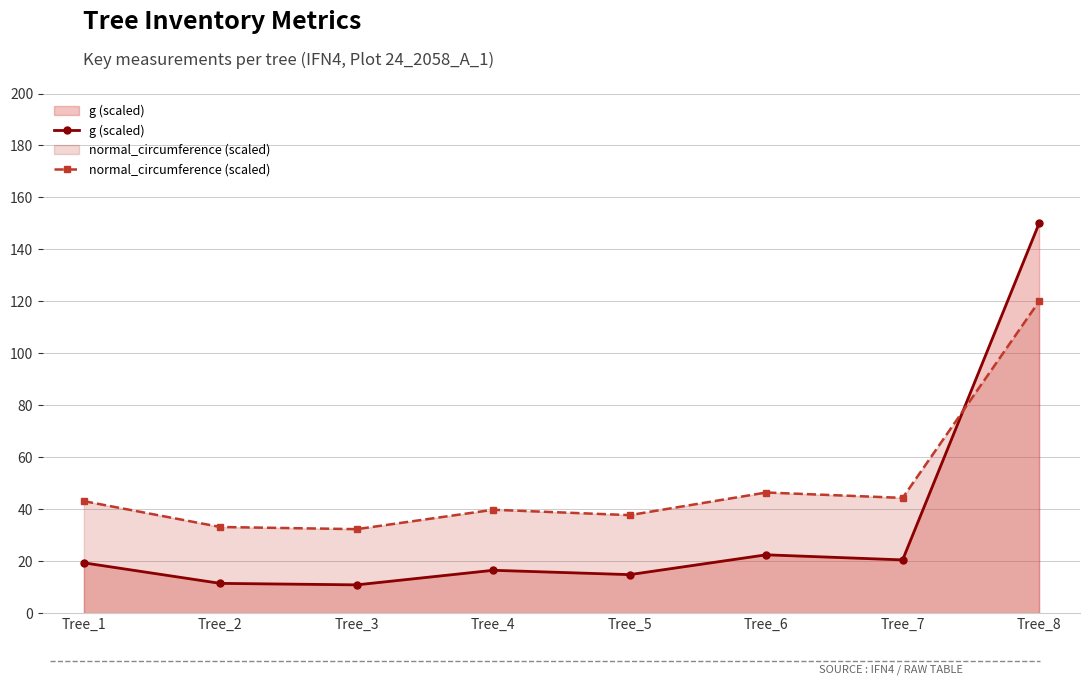

Reading left to right, what are all the values shown in this chart?

g (scaled): Tree_1=19.4	Tree_2=11.5	Tree_3=10.9	Tree_4=16.5	Tree_5=14.8	Tree_6=22.5	Tree_7=20.5	Tree_8=150.0
normal_circumference (scaled): Tree_1=43.1	Tree_2=33.2	Tree_3=32.3	Tree_4=39.8	Tree_5=37.7	Tree_6=46.4	Tree_7=44.4	Tree_8=120.0